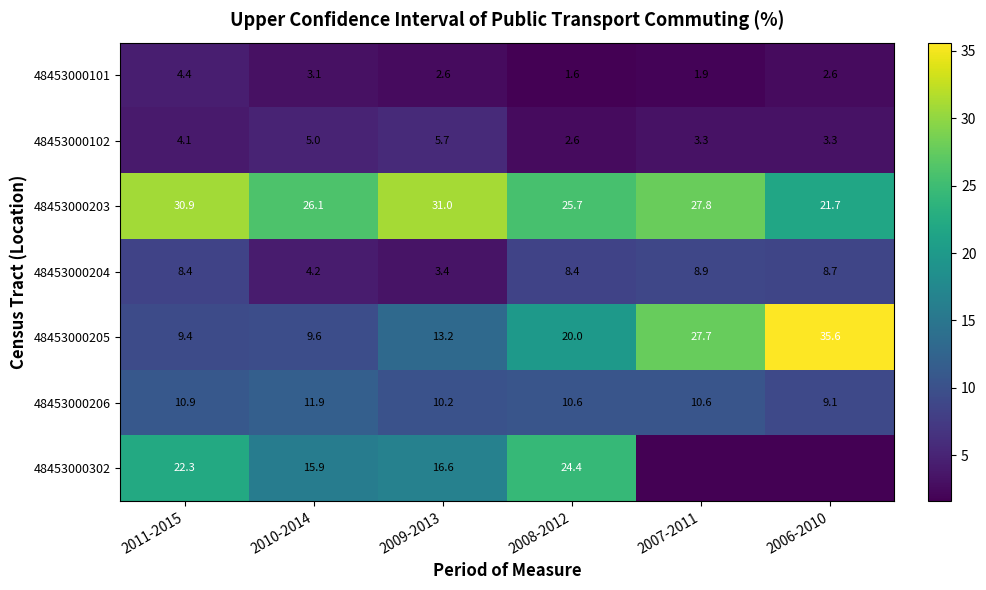

What is the approximate value of 48453000206 at 2011-2015?

10.9